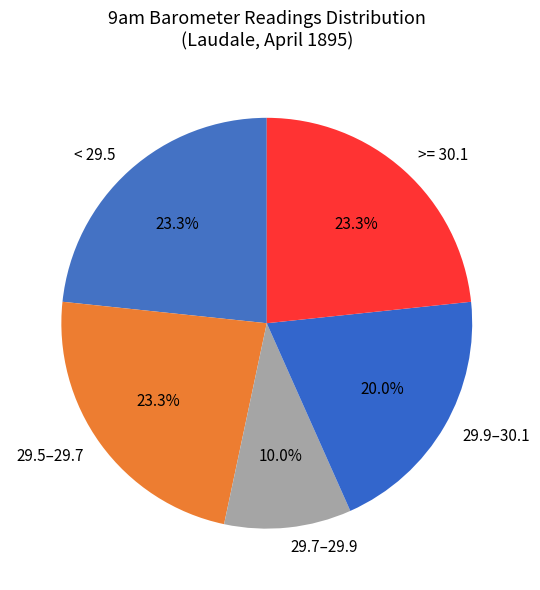

Does < 29.5 account for over 50% of the chart?

No